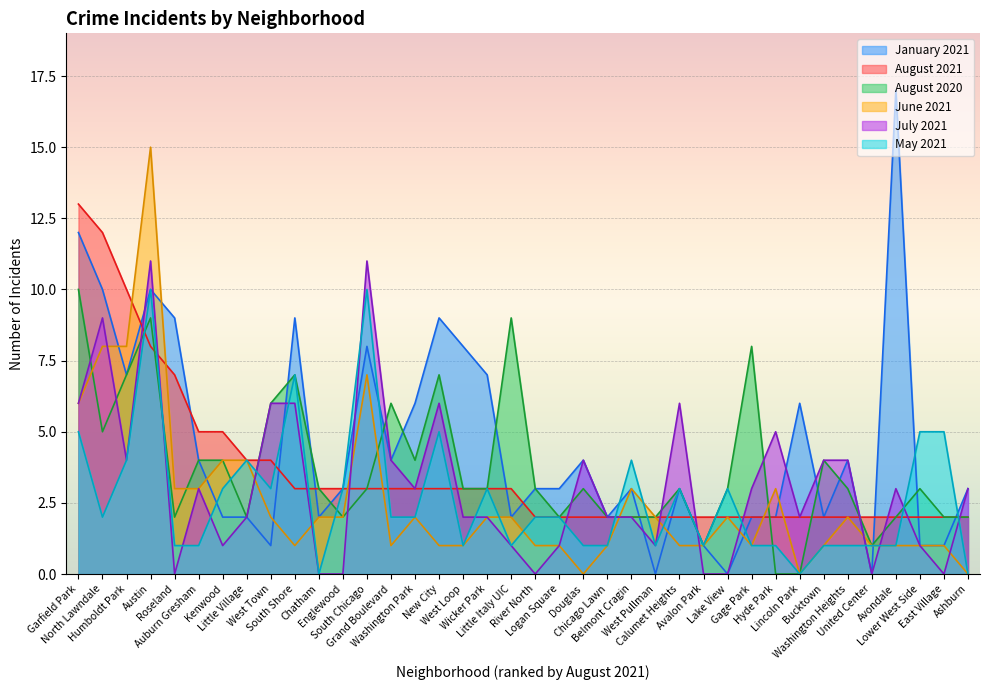

How many times do August 2020 and June 2021 cross each other?

6